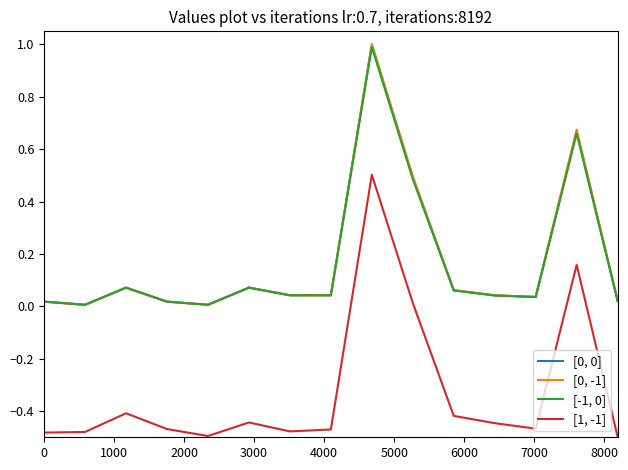

True or false: [-1, 0] and [1, -1] cross at least once.

False